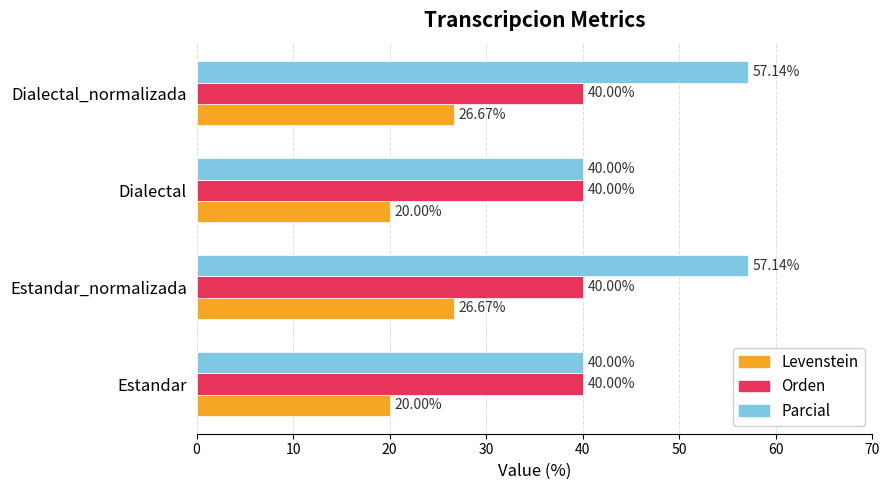

Which series has the widest spread of values?

Parcial